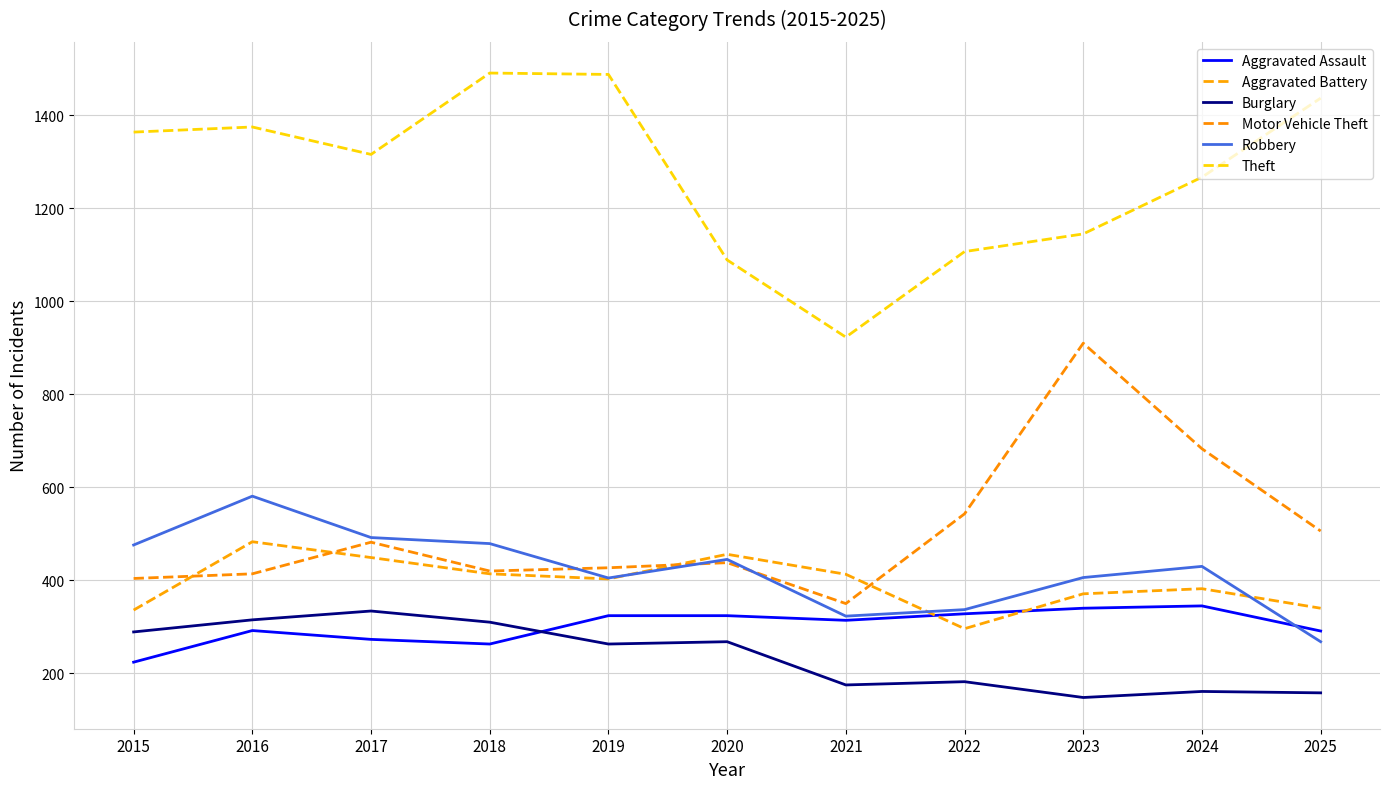

Reading left to right, extract all data points from this chart.

Aggravated Assault: 2015=224	2016=292	2017=273	2018=263	2019=324	2020=324	2021=314	2022=328	2023=340	2024=345	2025=291
Aggravated Battery: 2015=336	2016=483	2017=449	2018=414	2019=403	2020=456	2021=413	2022=296	2023=371	2024=382	2025=340
Burglary: 2015=289	2016=315	2017=334	2018=310	2019=263	2020=268	2021=175	2022=182	2023=148	2024=161	2025=158
Motor Vehicle Theft: 2015=404	2016=414	2017=482	2018=420	2019=427	2020=438	2021=350	2022=543	2023=910	2024=683	2025=506
Robbery: 2015=476	2016=581	2017=492	2018=479	2019=405	2020=445	2021=323	2022=337	2023=406	2024=430	2025=268
Theft: 2015=1364	2016=1375	2017=1316	2018=1491	2019=1488	2020=1089	2021=923	2022=1107	2023=1145	2024=1267	2025=1437